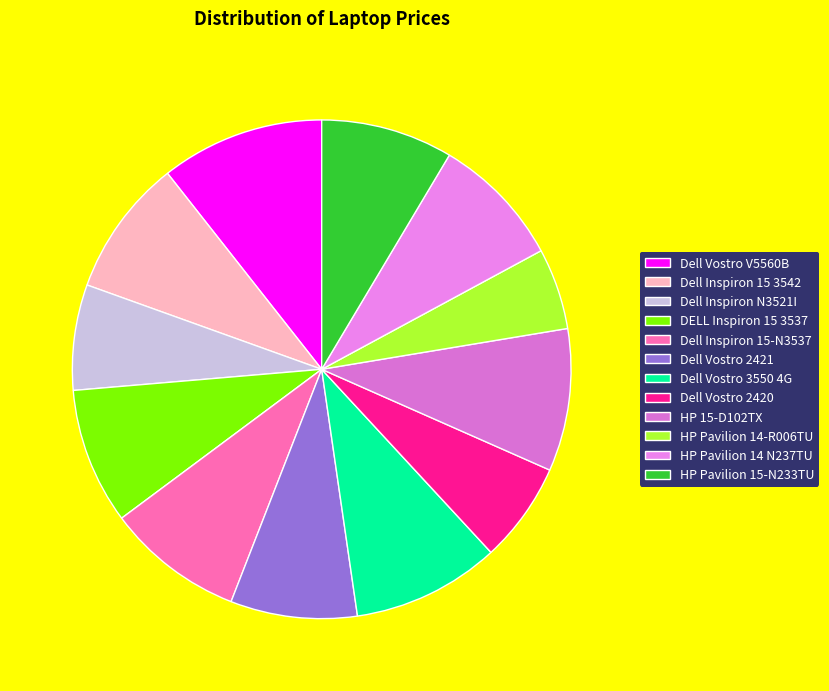

Does any single category account for the majority?

No